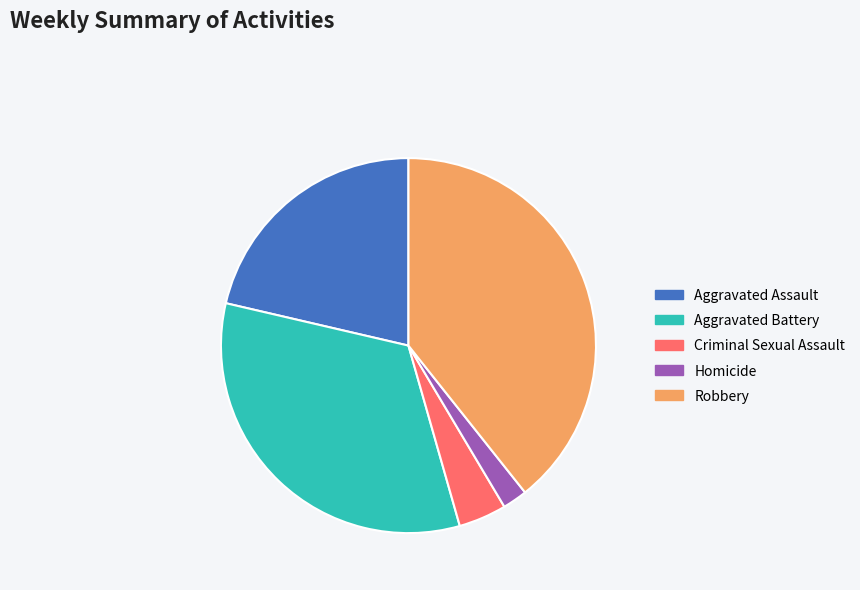

How many segments does this pie chart have?

5